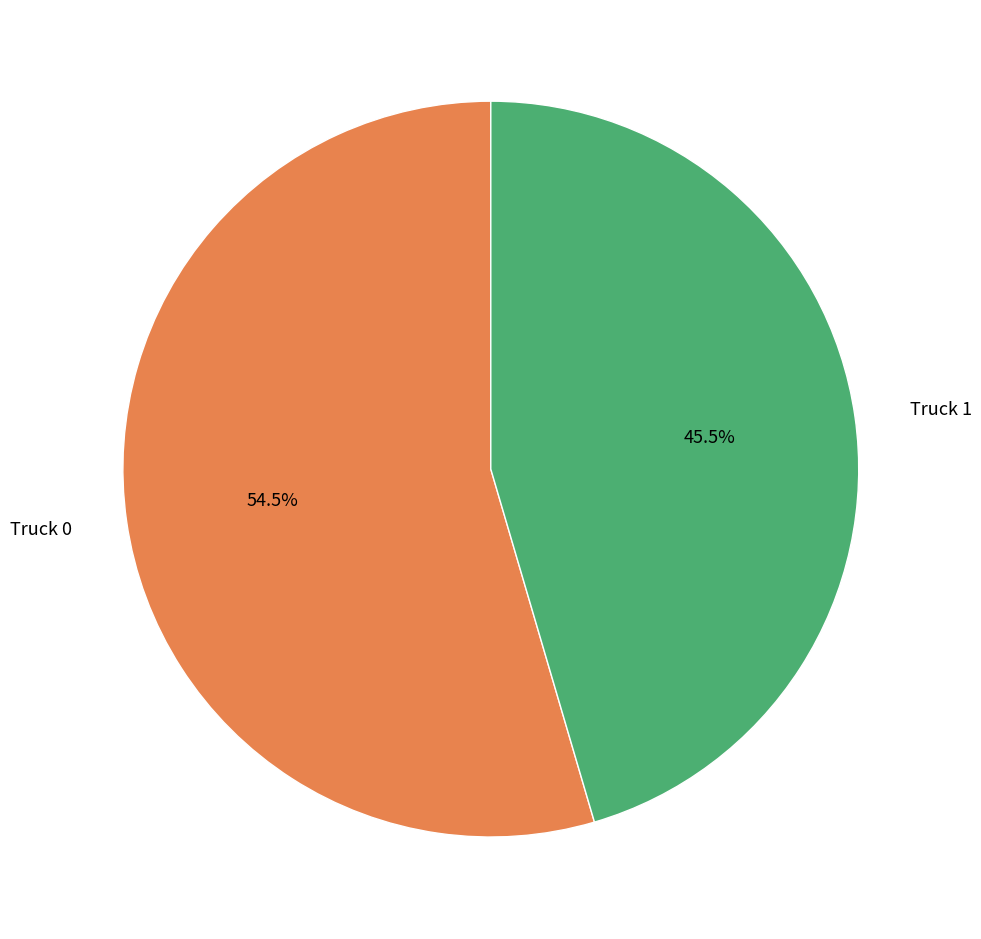

Is there a majority slice in this chart?

Yes